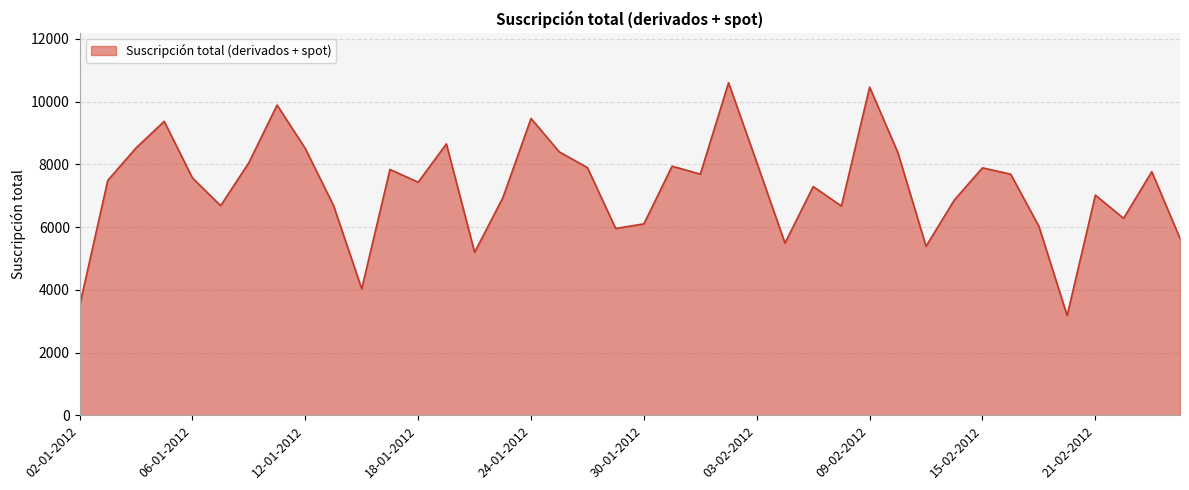

What is the difference between the maximum and minimum values?

7423